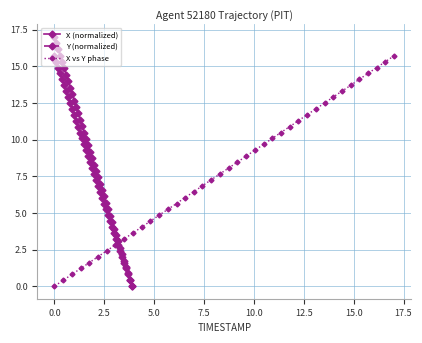

What is the maximum value for X vs Y phase?

15.7